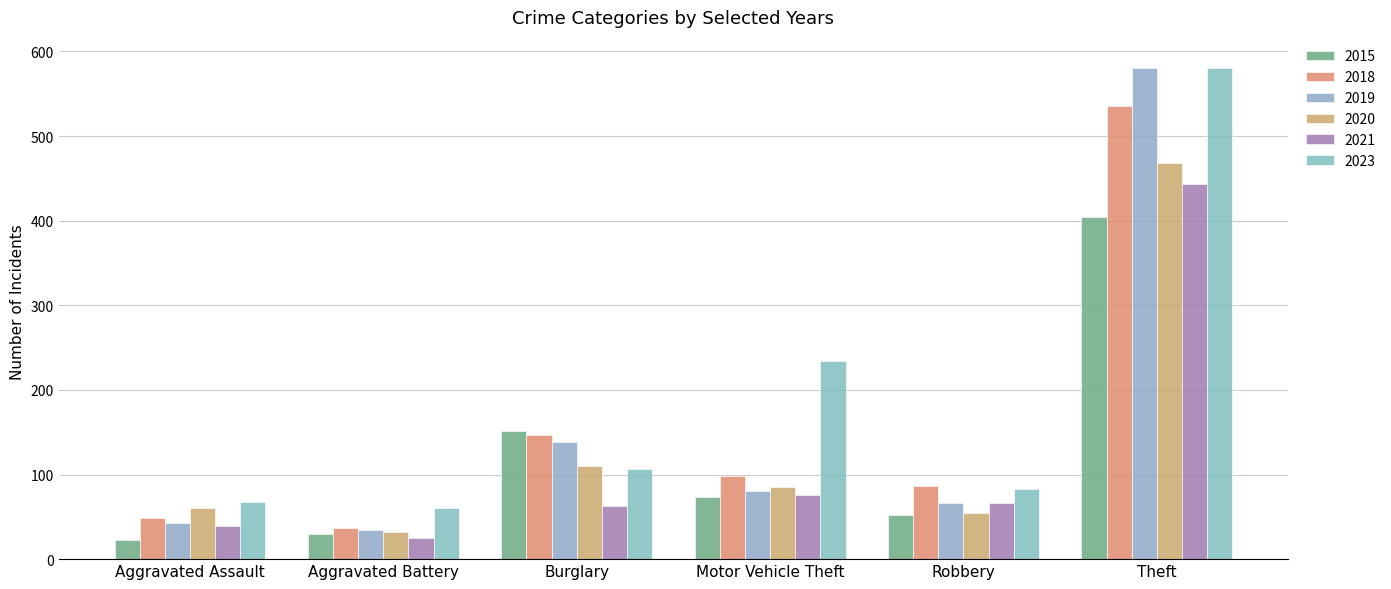

Where does the 2015 series first go above 74?

Burglary